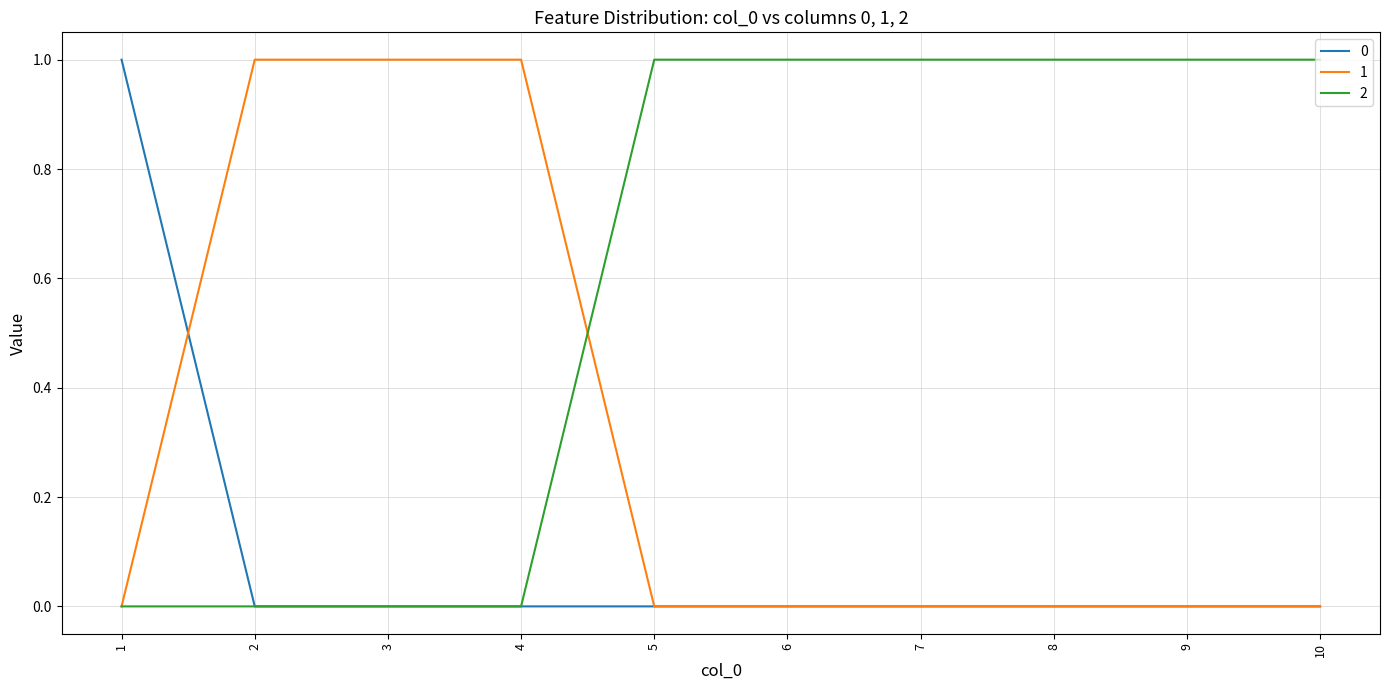

List the series in order of their overall mean, lowest first.

0, 1, 2